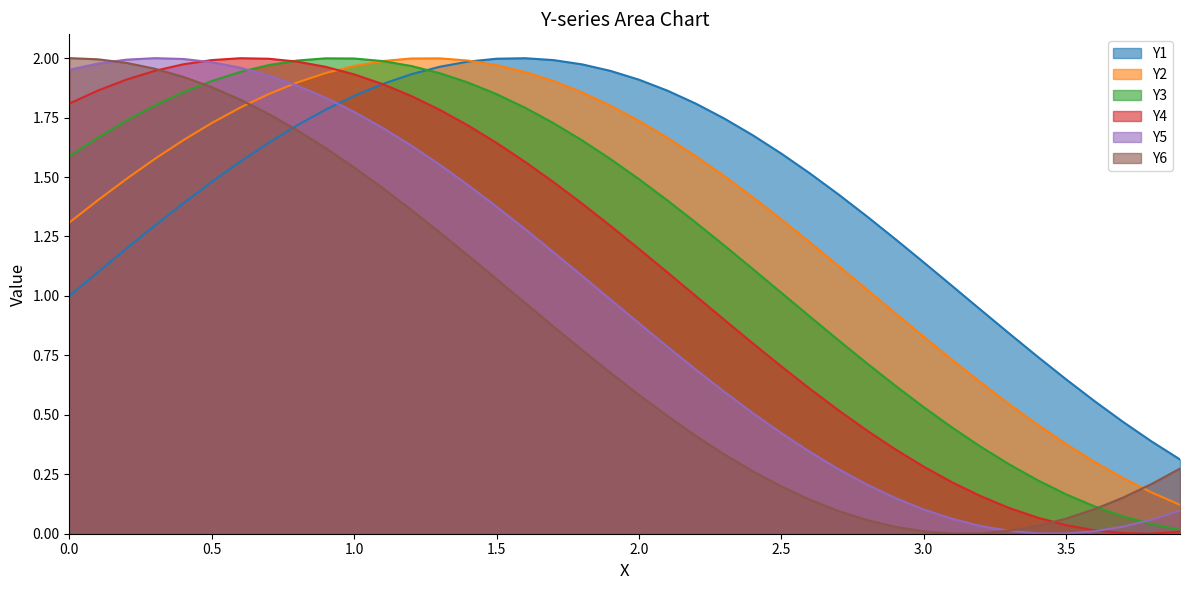

True or false: Y3 and Y6 intersect in this chart.

True